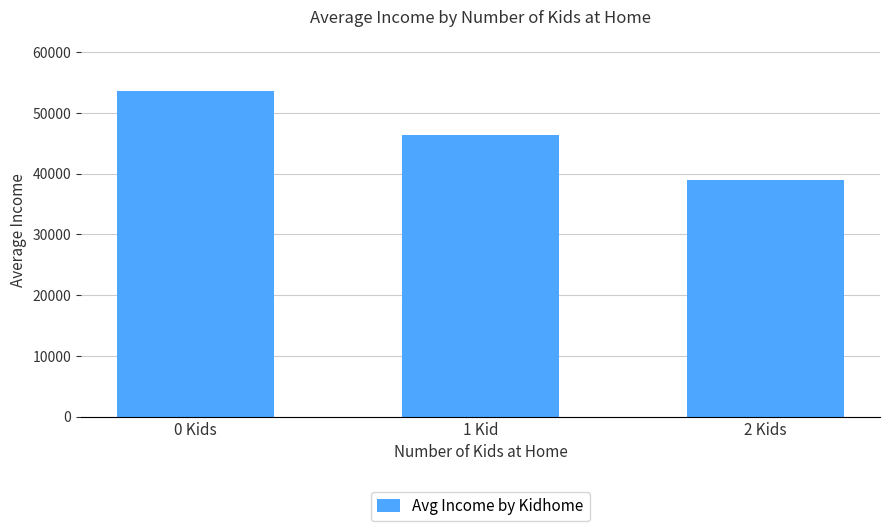

At which label does the data first exceed 46352?

0 Kids